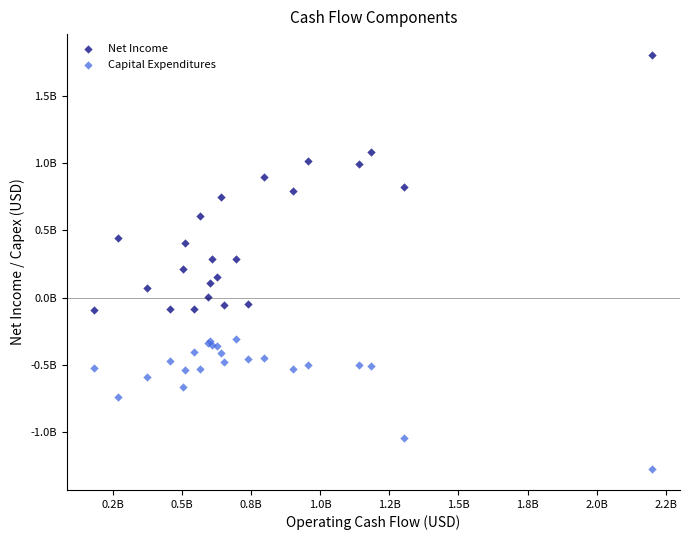

What are all the series names shown in the legend?

Net Income, Capital Expenditures